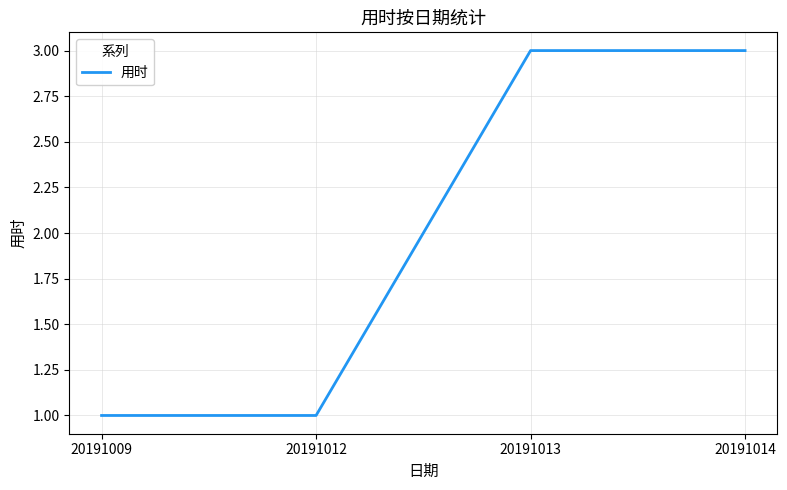

What is the change in value from 20191009 to 20191014?

+2